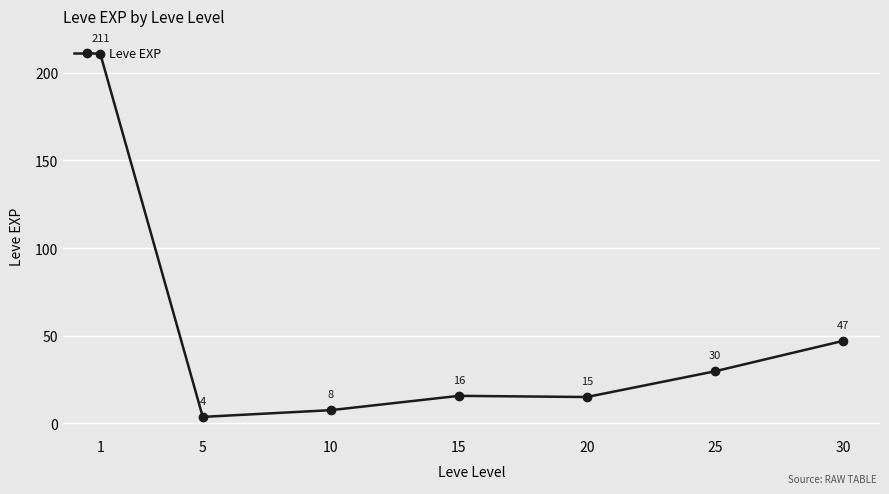

At which label is the value closest to 107?

30